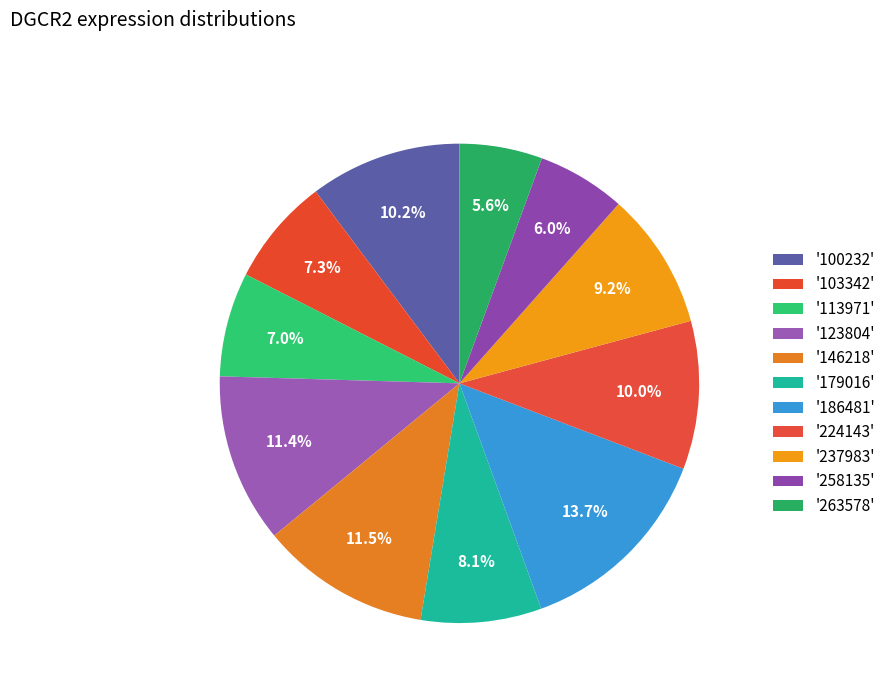

Rank the categories by value from highest to lowest.

186481, 146218, 123804, 100232, 224143, 237983, 179016, 103342, 113971, 258135, 263578